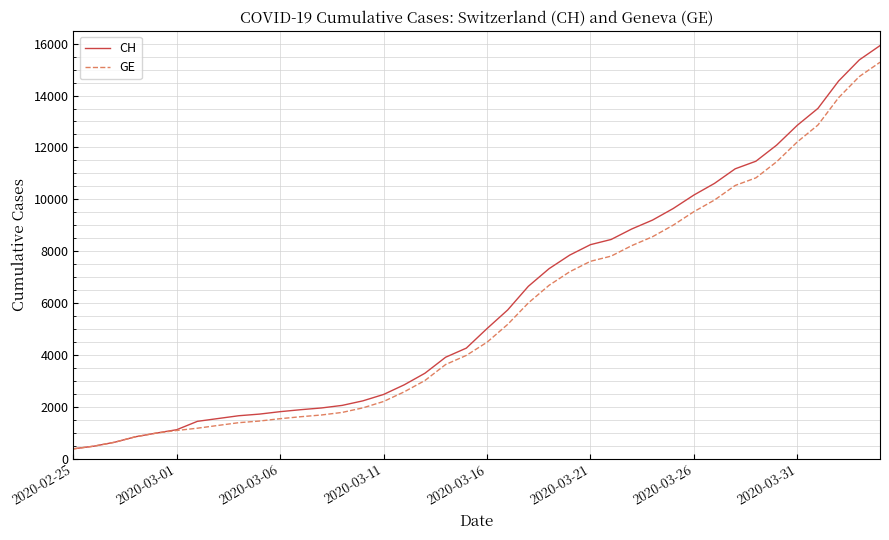

List the series in order of their peak value, lowest first.

GE, CH